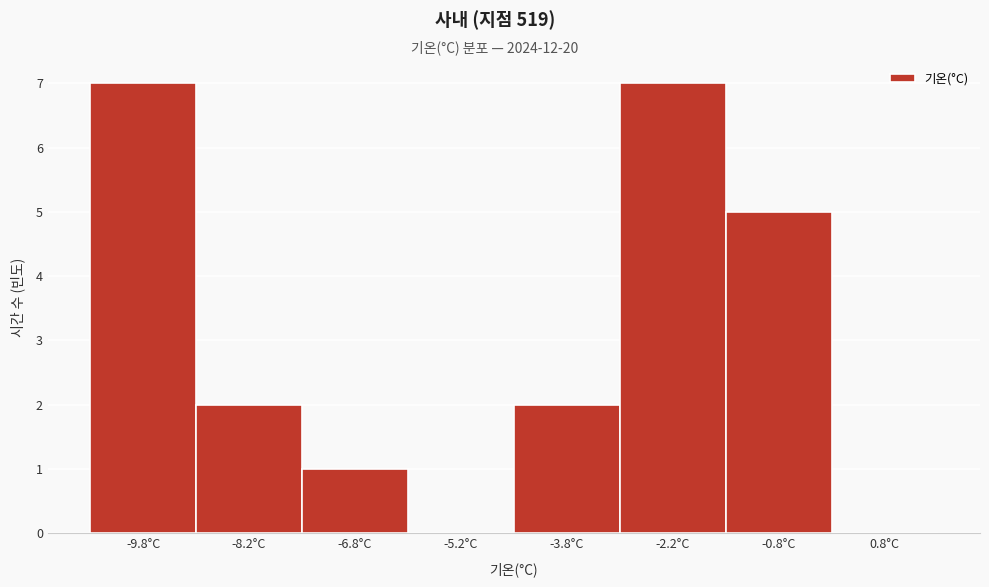

What is the height of the bar covering -1.5 to 0.0 on the x-axis? Neither the bar edges nor the heights are printed on the chart, so give them approximately, as read against the axes.

5